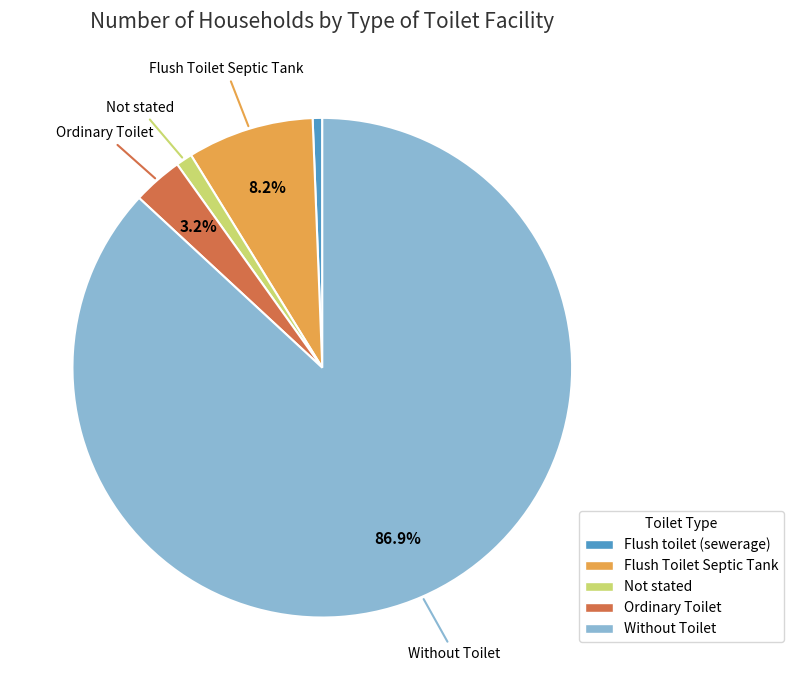

Count the number of slices in the pie.

5